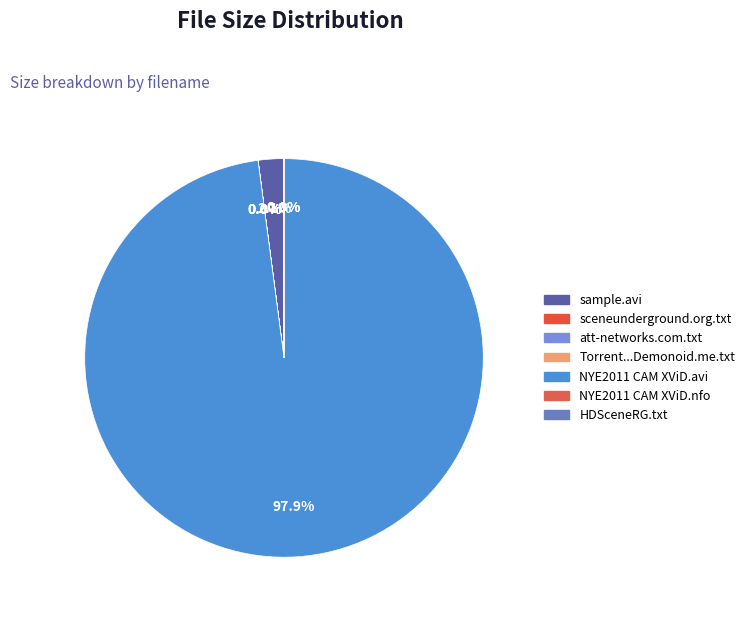

Is it true that att-networks.com.txt is 0% of the pie?

True